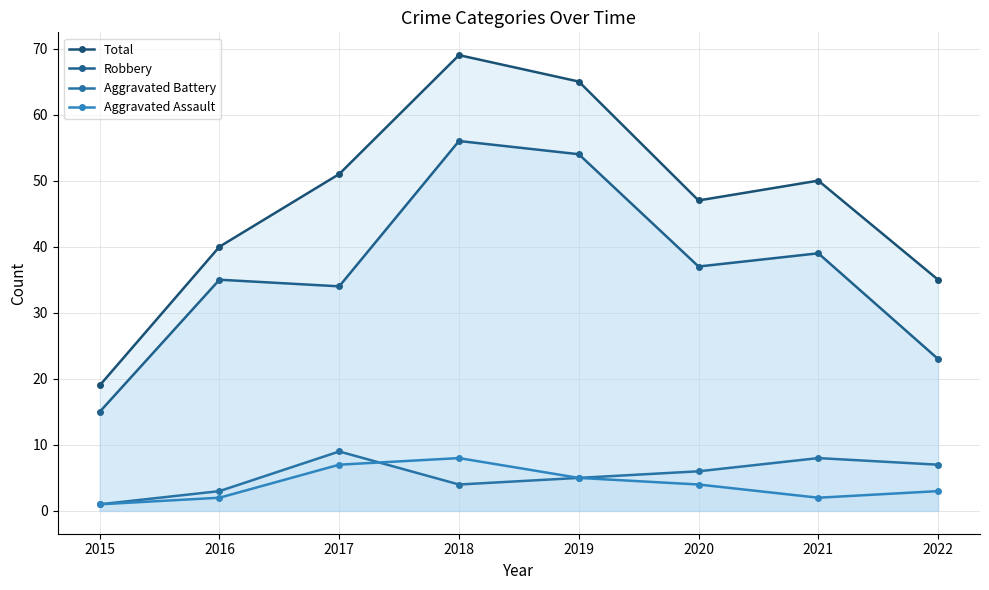

What are all the series names shown in the legend?

Total, Robbery, Aggravated Battery, Aggravated Assault